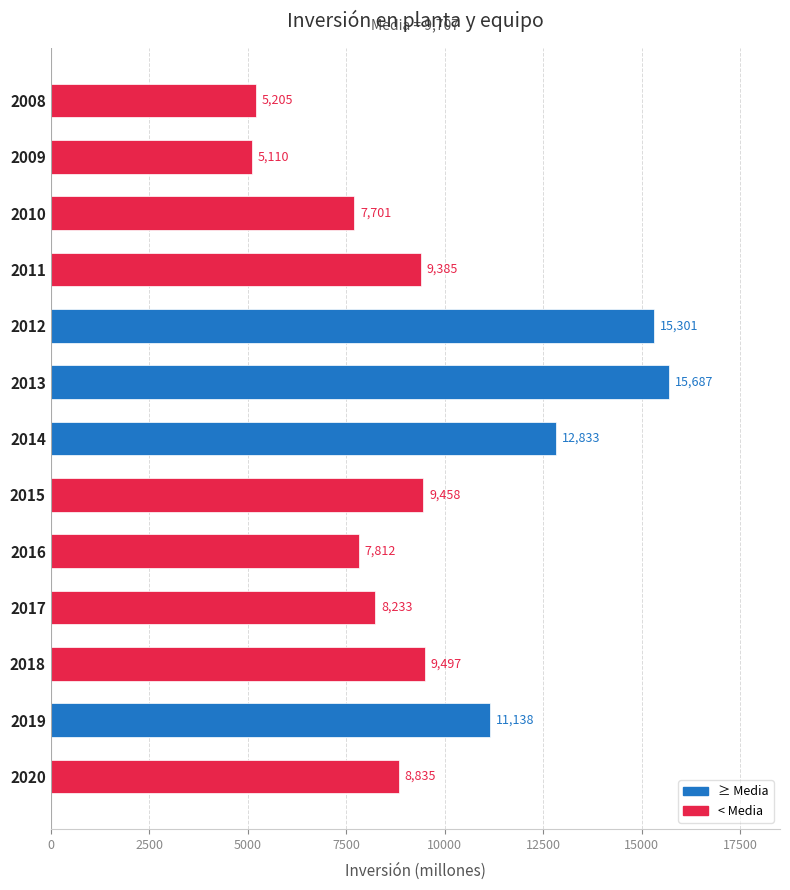

What is the difference between the maximum and minimum values?

10577